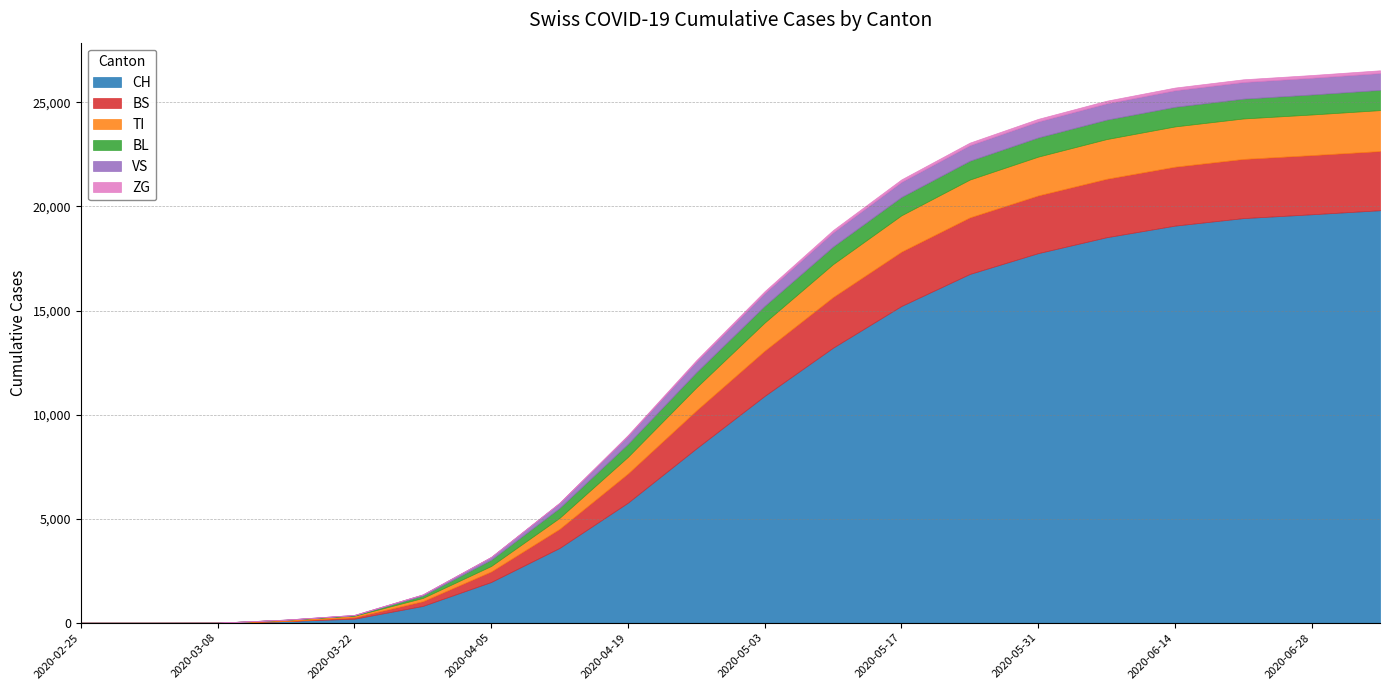

How many lines are shown in the chart?

6